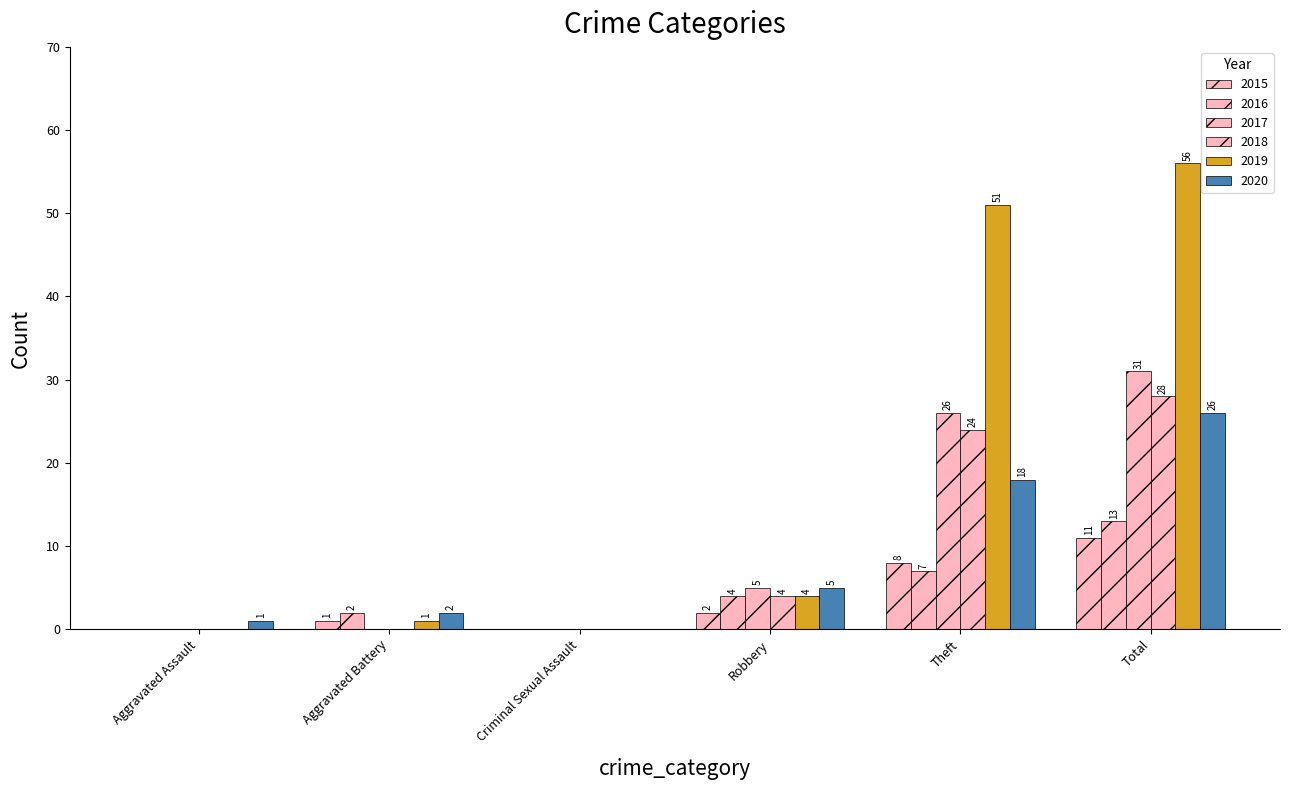

Reading right to left, extract all data points from this chart.

2015: 11	8	2	0	1	0
2016: 13	7	4	0	2	0
2017: 31	26	5	0	0	0
2018: 28	24	4	0	0	0
2019: 56	51	4	0	1	0
2020: 26	18	5	0	2	1